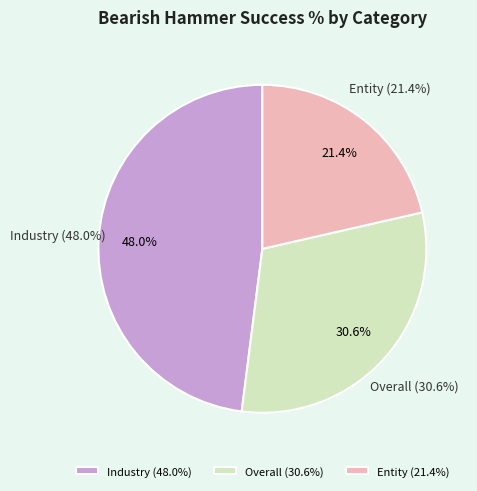

Count the number of slices in the pie.

3